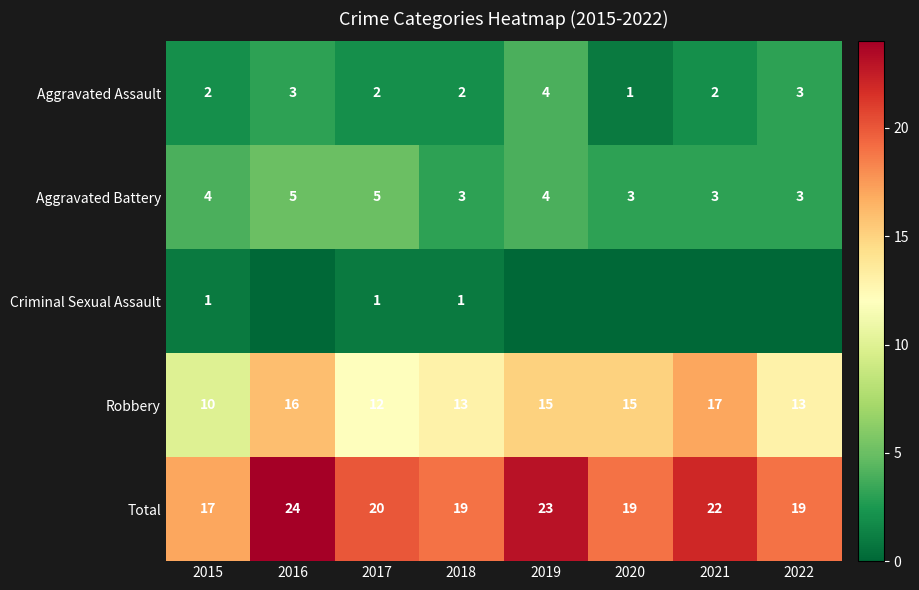

How many series are shown in this chart?

5